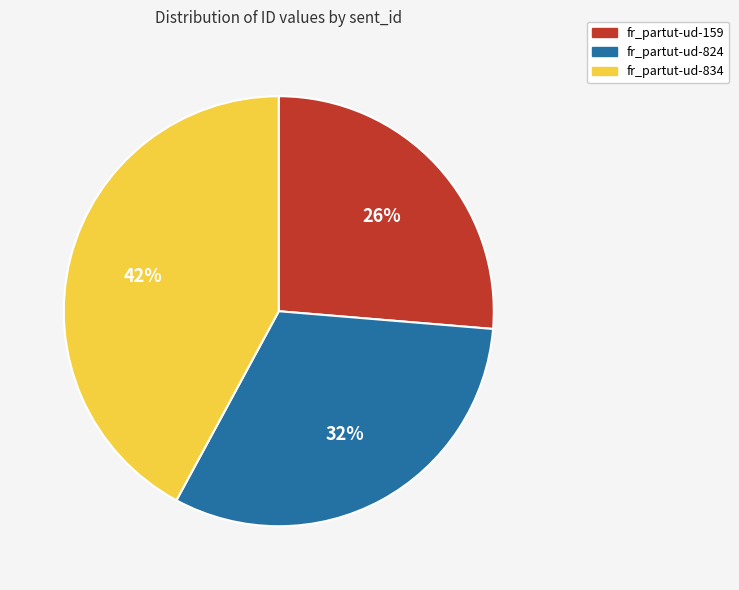

Do fr_partut-ud-834 and fr_partut-ud-824 together represent more than half of the pie?

Yes